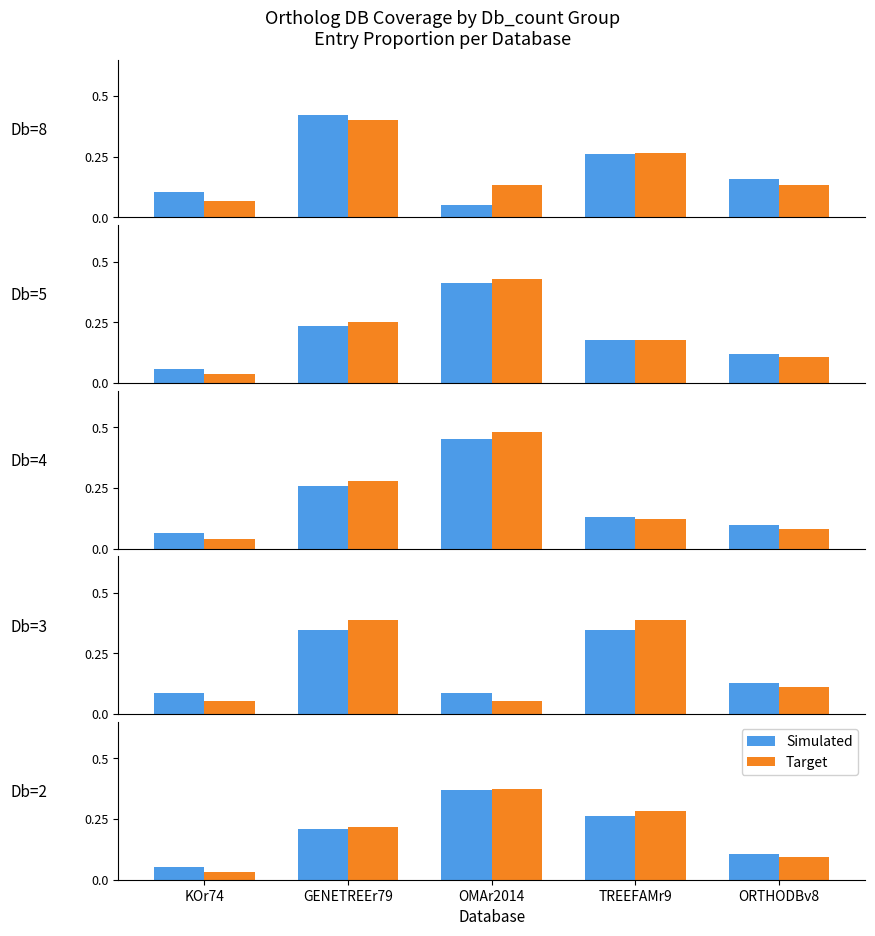

What is the approximate value of Target at ORTHODBv8?

0.1